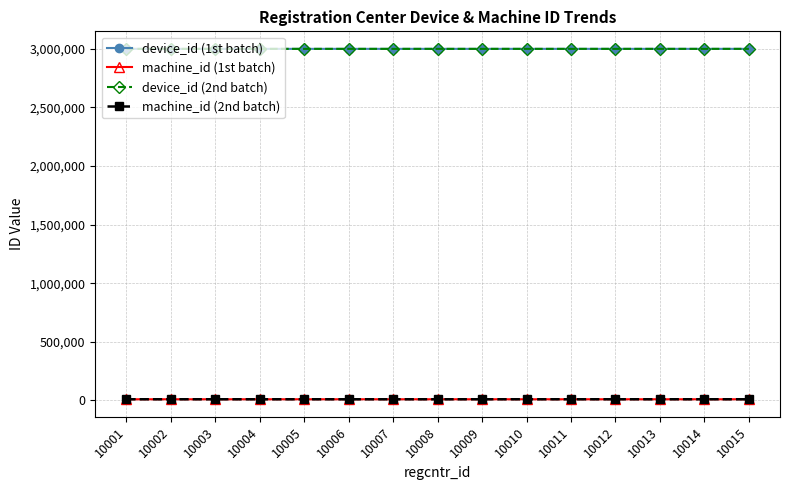

What is the difference between the machine_id (2nd batch) values at 10012 and 10006?

8